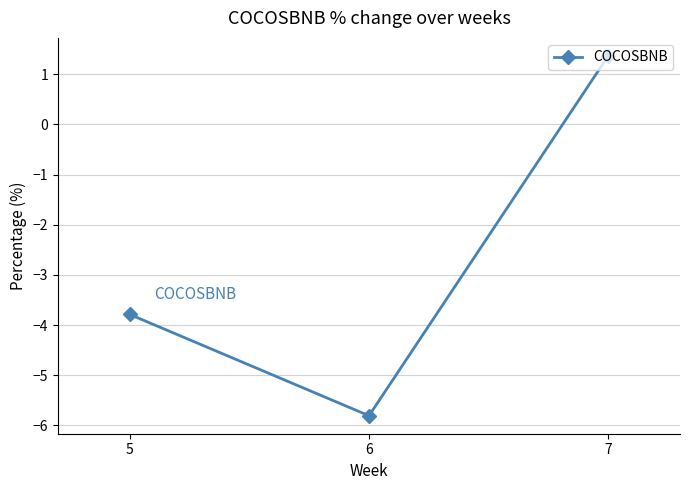

How many distinct data groups are displayed?

1